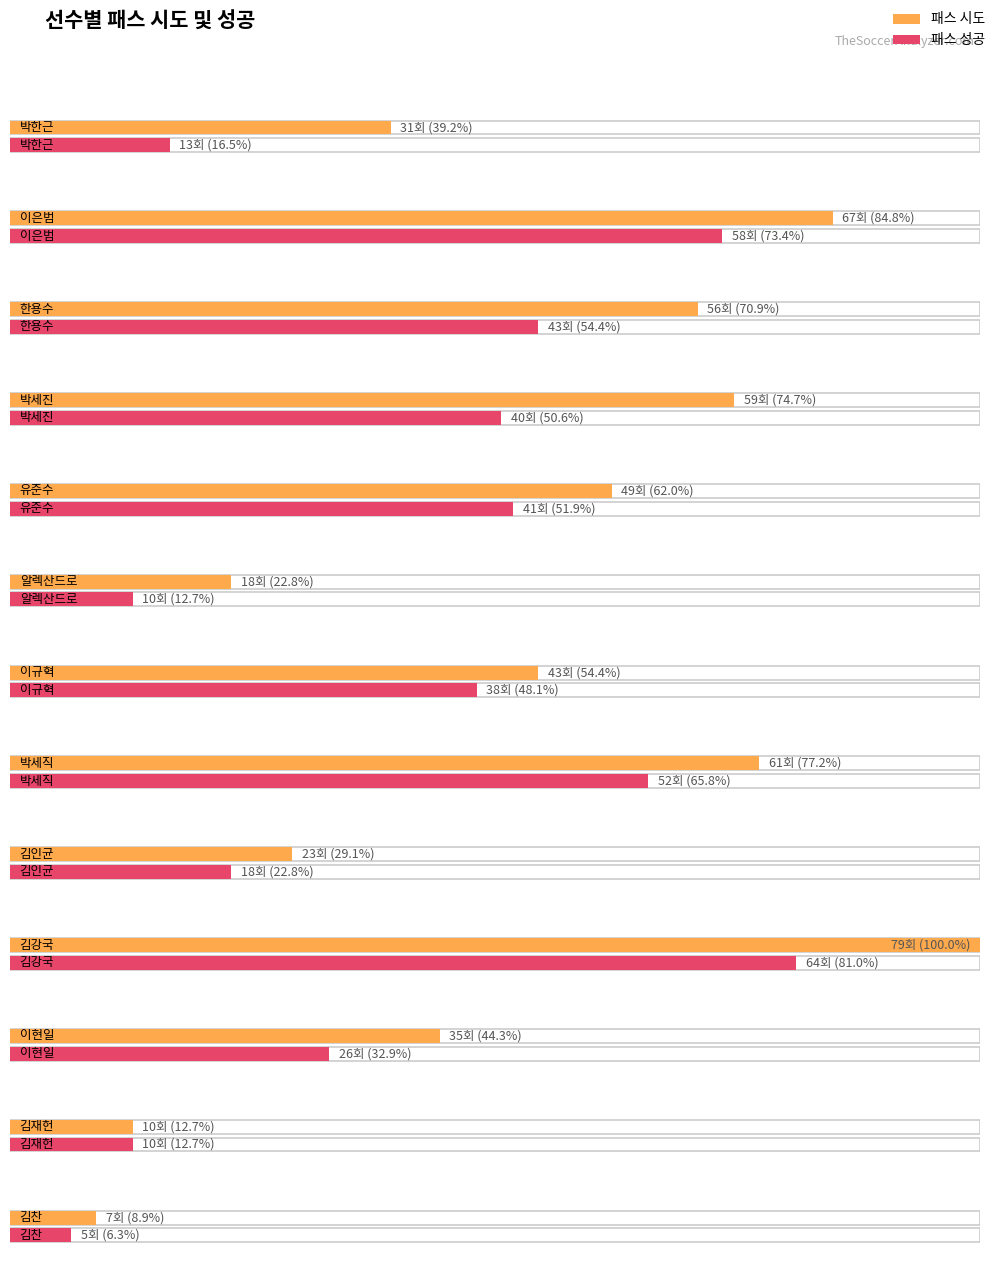

How many values in the 패스 성공 series exceed 18?

8